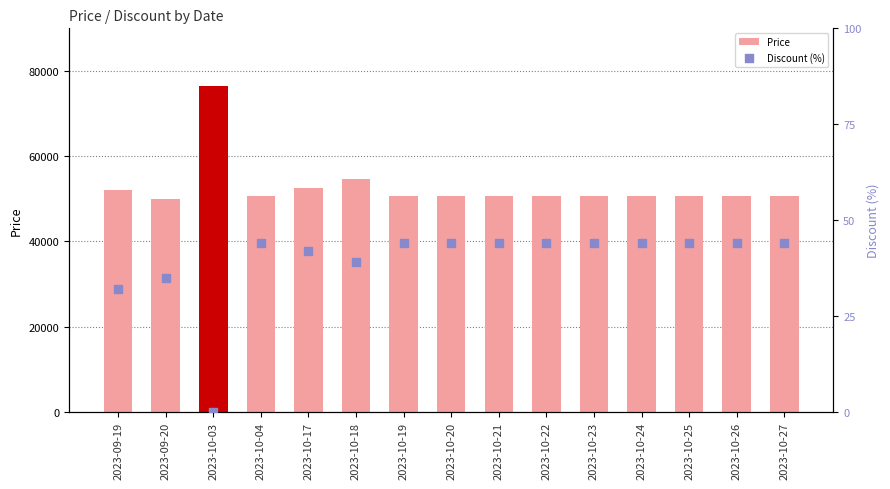

What is the total value across all series at 2023-10-19?

50644